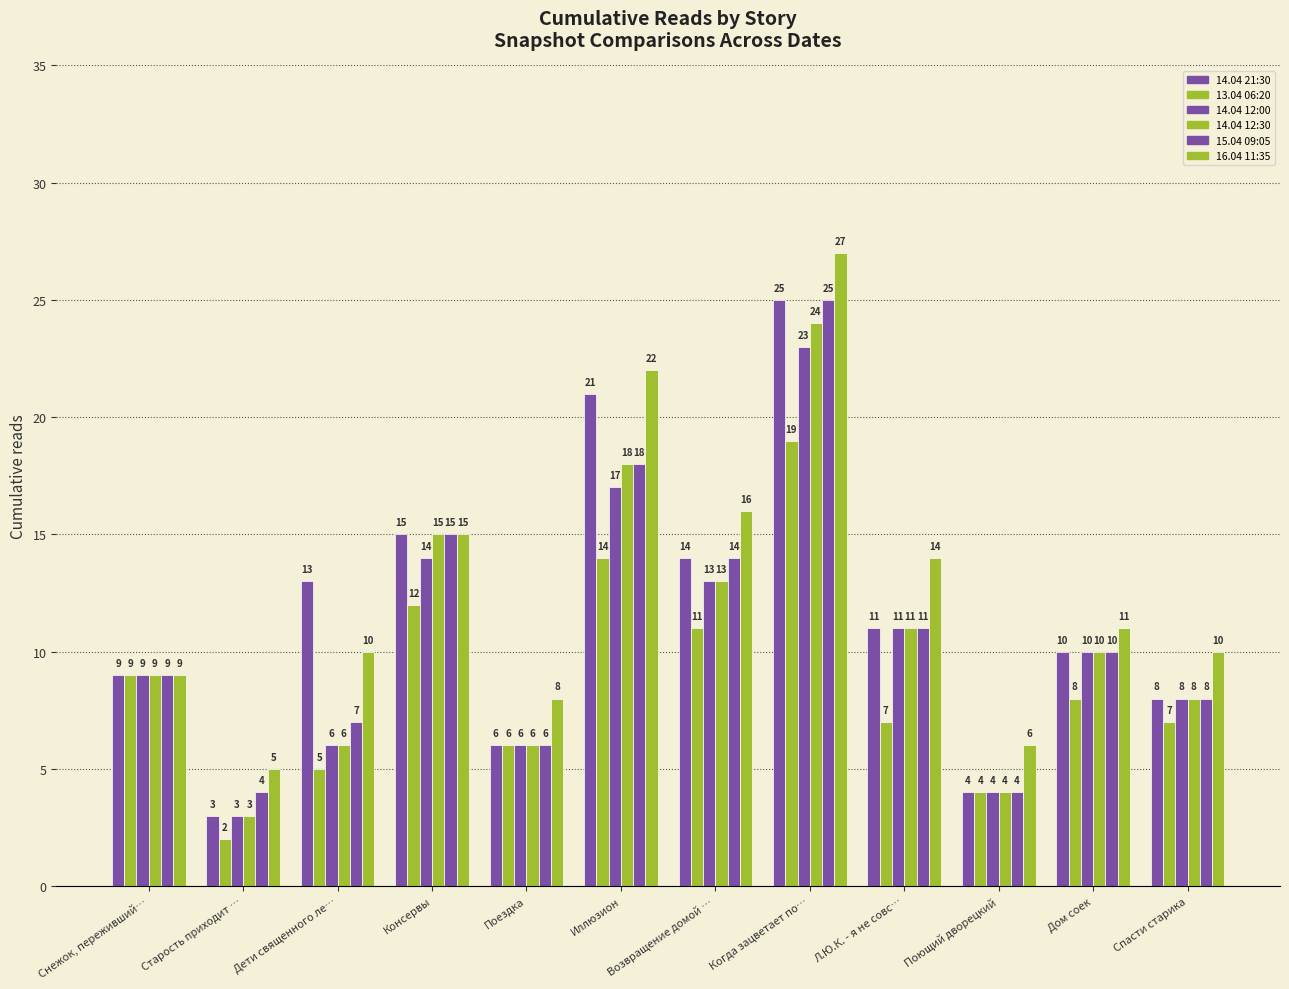

Reading left to right, extract all data points from this chart.

14.04 21:30: Снежок, переживший…=9	Старость приходит …=3	Дети священного ле…=13	Консервы=15	Поездка=6	Иллюзион=21	Возвращение домой …=14	Когда зацветает по…=25	Л.Ю.К. - я не совс…=11	Поющий дворецкий=4	Дом соек=10	Спасти старика=8
13.04 06:20: Снежок, переживший…=9	Старость приходит …=2	Дети священного ле…=5	Консервы=12	Поездка=6	Иллюзион=14	Возвращение домой …=11	Когда зацветает по…=19	Л.Ю.К. - я не совс…=7	Поющий дворецкий=4	Дом соек=8	Спасти старика=7
14.04 12:00: Снежок, переживший…=9	Старость приходит …=3	Дети священного ле…=6	Консервы=14	Поездка=6	Иллюзион=17	Возвращение домой …=13	Когда зацветает по…=23	Л.Ю.К. - я не совс…=11	Поющий дворецкий=4	Дом соек=10	Спасти старика=8
14.04 12:30: Снежок, переживший…=9	Старость приходит …=3	Дети священного ле…=6	Консервы=15	Поездка=6	Иллюзион=18	Возвращение домой …=13	Когда зацветает по…=24	Л.Ю.К. - я не совс…=11	Поющий дворецкий=4	Дом соек=10	Спасти старика=8
15.04 09:05: Снежок, переживший…=9	Старость приходит …=4	Дети священного ле…=7	Консервы=15	Поездка=6	Иллюзион=18	Возвращение домой …=14	Когда зацветает по…=25	Л.Ю.К. - я не совс…=11	Поющий дворецкий=4	Дом соек=10	Спасти старика=8
16.04 11:35: Снежок, переживший…=9	Старость приходит …=5	Дети священного ле…=10	Консервы=15	Поездка=8	Иллюзион=22	Возвращение домой …=16	Когда зацветает по…=27	Л.Ю.К. - я не совс…=14	Поющий дворецкий=6	Дом соек=11	Спасти старика=10